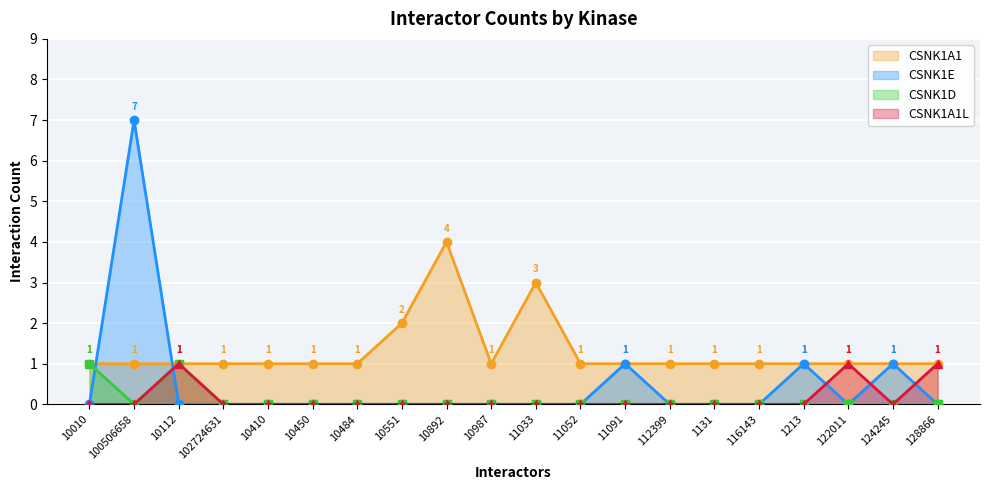

At which category does CSNK1D reach its first local valley?

100506658